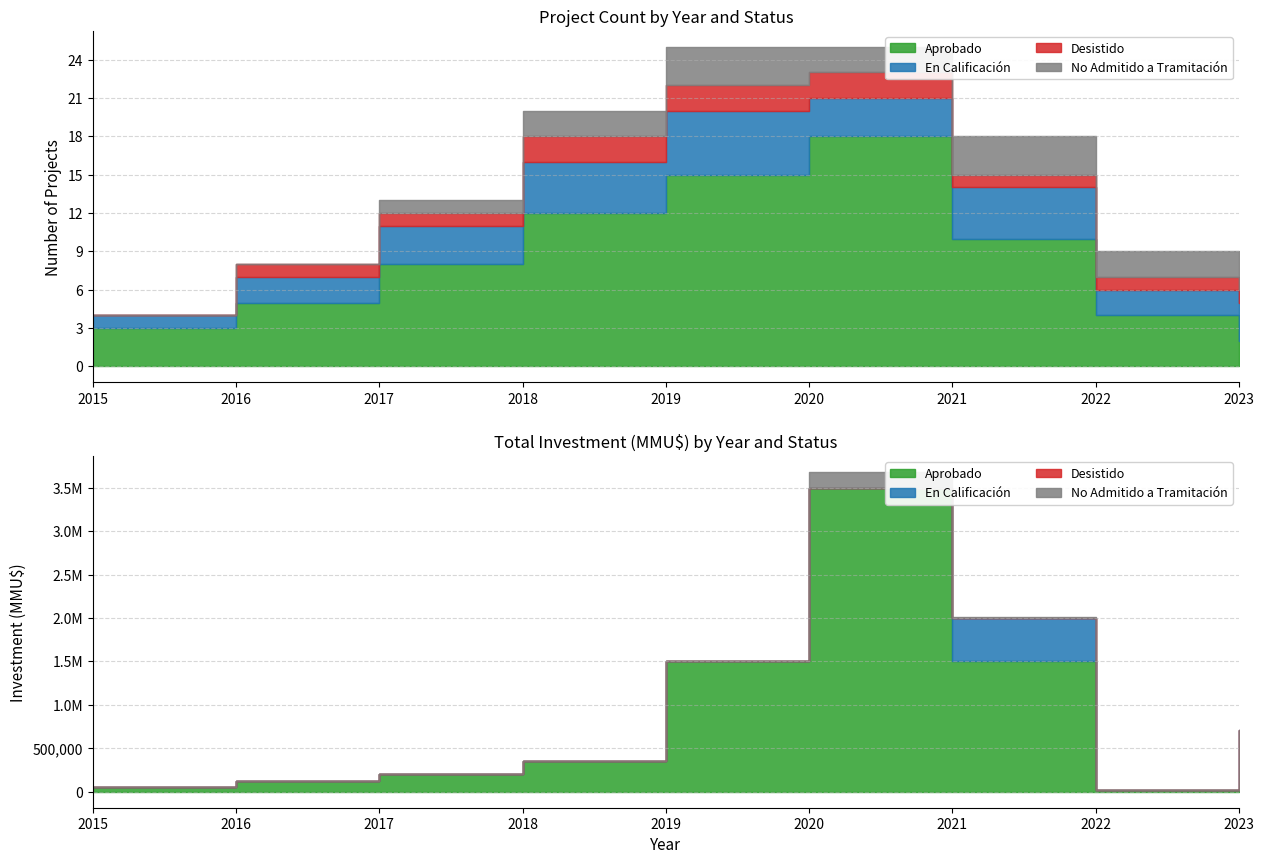

What is the difference between the maximum and second lowest values in the Aprobado series?

15